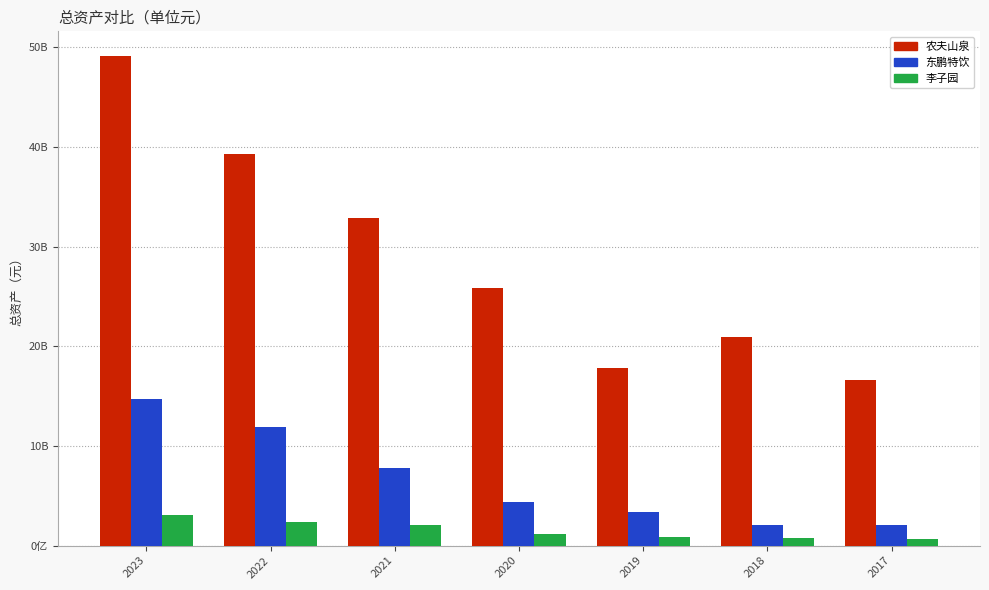

Is it true that 李子园 equals 416661799.9 at 2017?

False